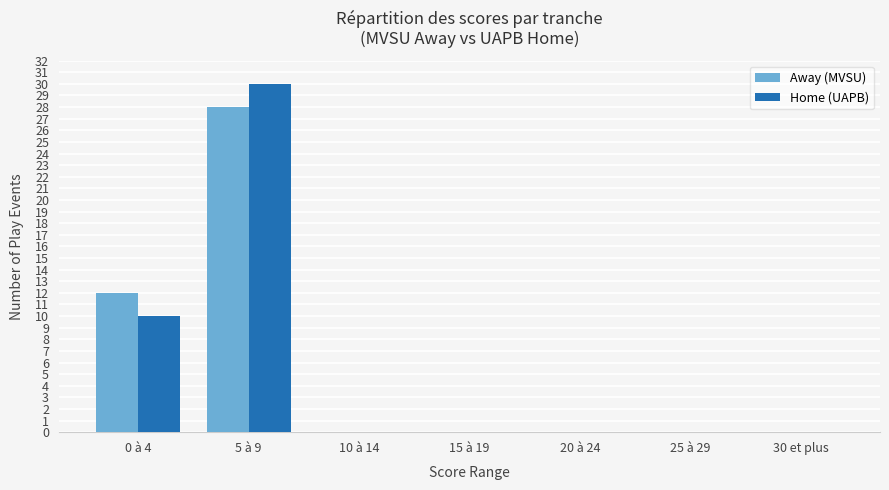

Reading left to right, what are all the values shown in this chart?

Away (MVSU): 12	28	0	0	0	0	0
Home (UAPB): 10	30	0	0	0	0	0